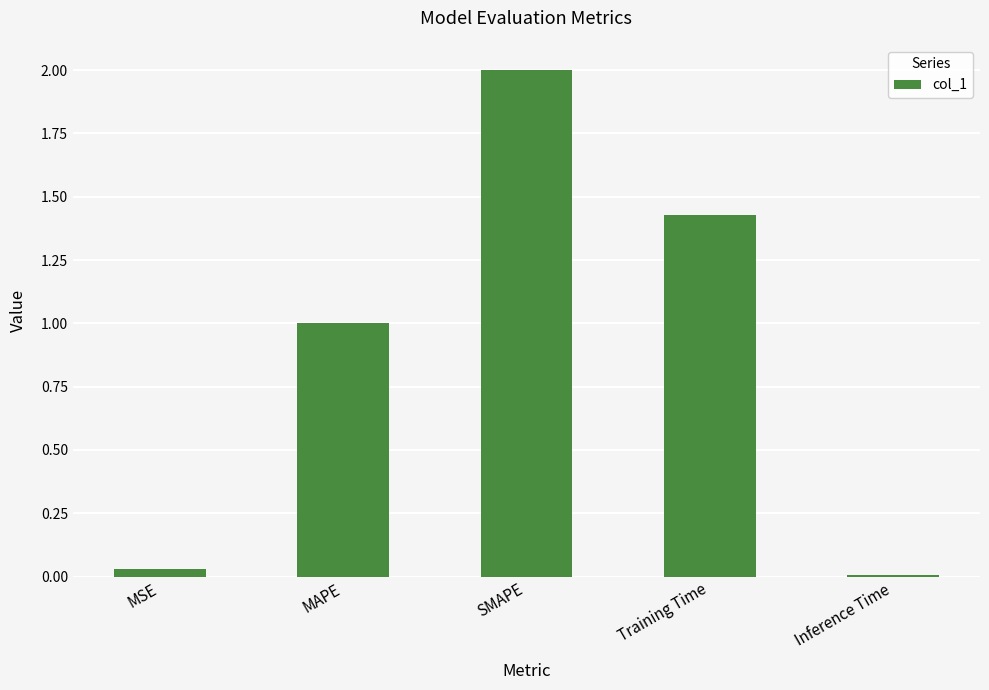

List the labels in order of value, largest first.

SMAPE, Training Time, MAPE, MSE, Inference Time